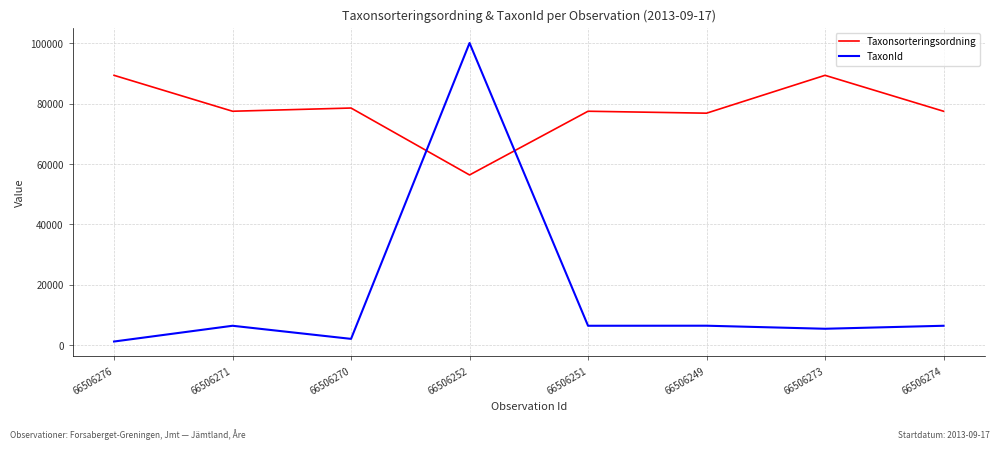

At how many categories does at least one series exceed 35264?

8